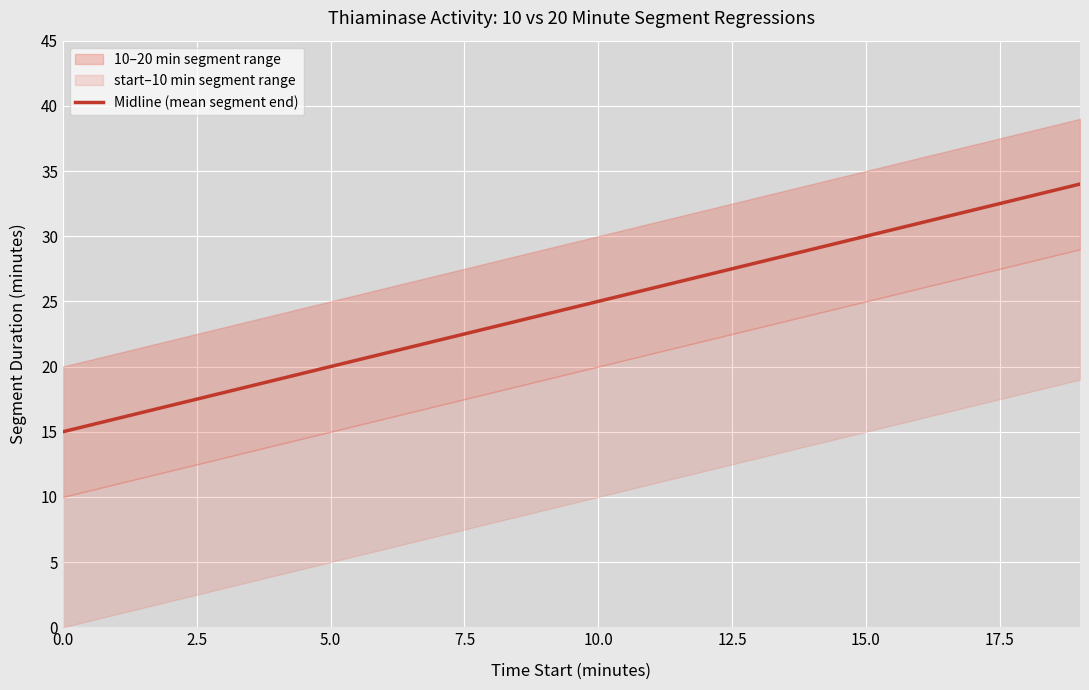

True or false: Midline (mean segment end) has a value of 30 at 15.0.

True